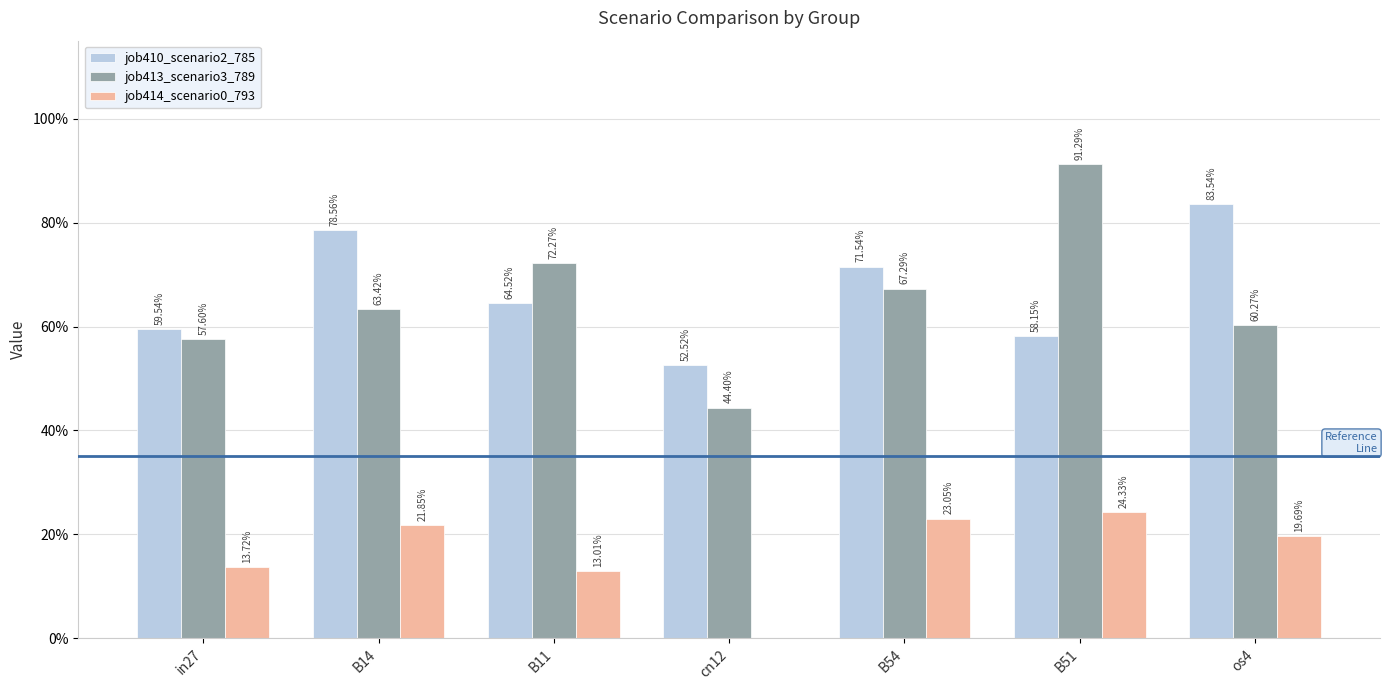

Which category has the lowest value in the job414_scenario0_793 series?

cn12